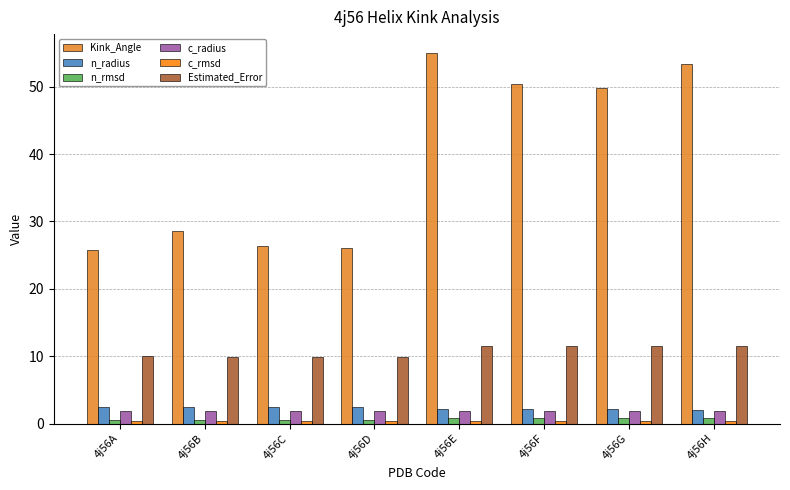

How many bars are there in total?

48